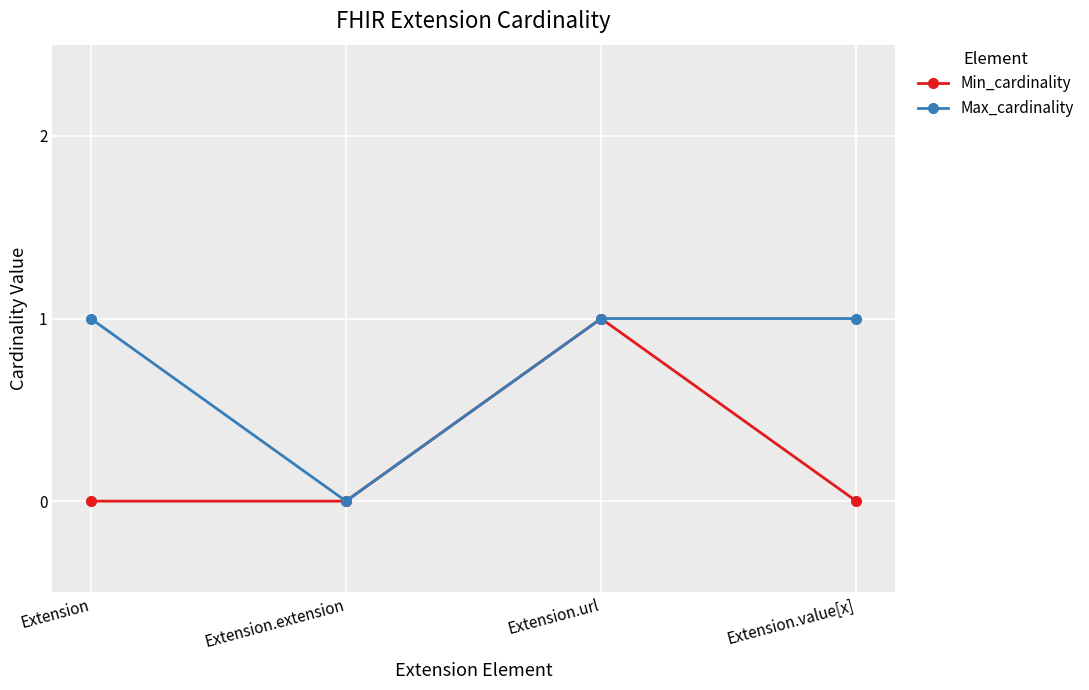

Read the Max_cardinality value at Extension.url.

1